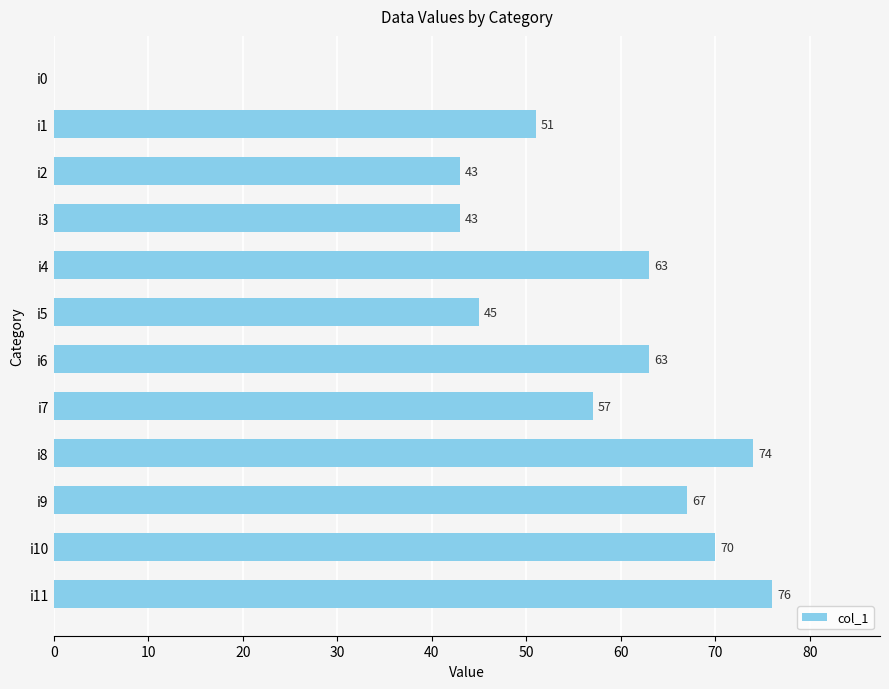

What is the sum of the values at i0 and i8?

74